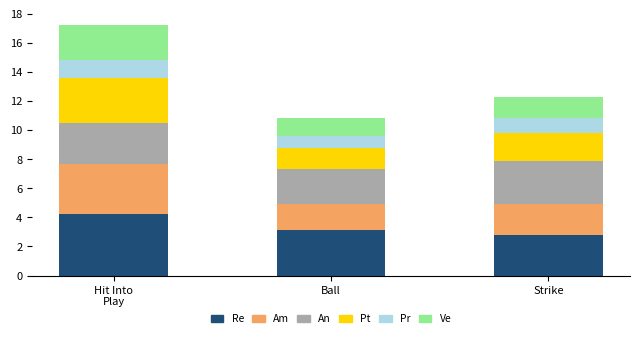

What is the highest value of the Re series?

4.2